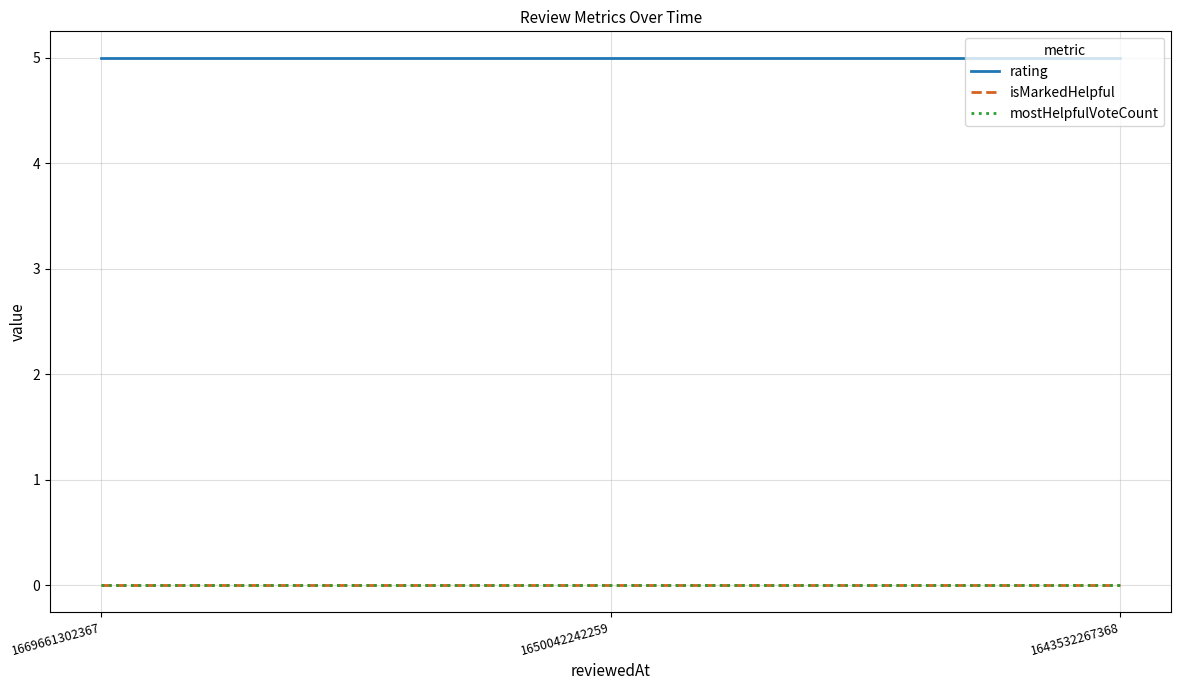

Is this an area chart (filled region under the line)?

No